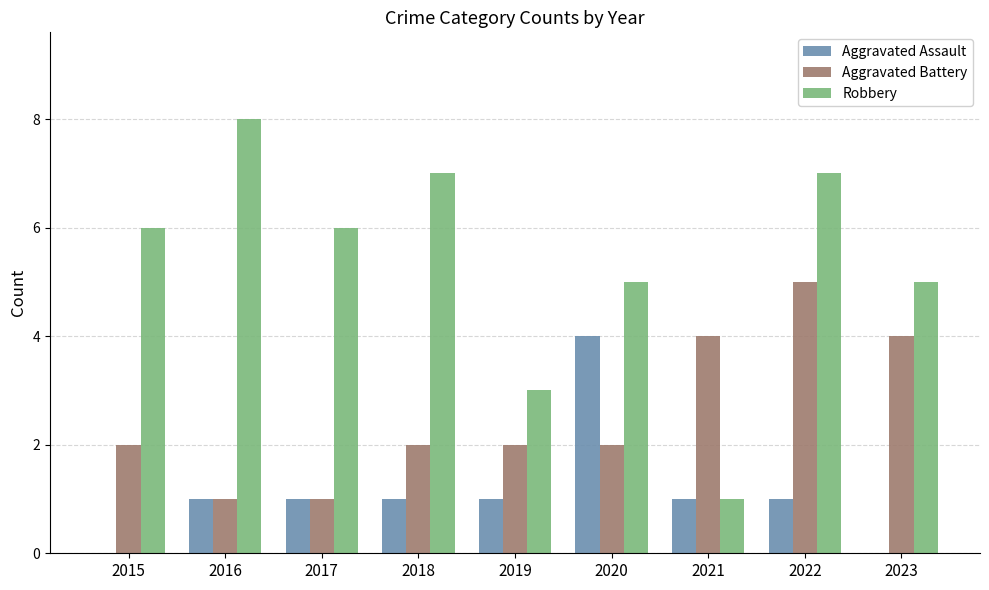

What is the highest value of the Aggravated Assault series?

4